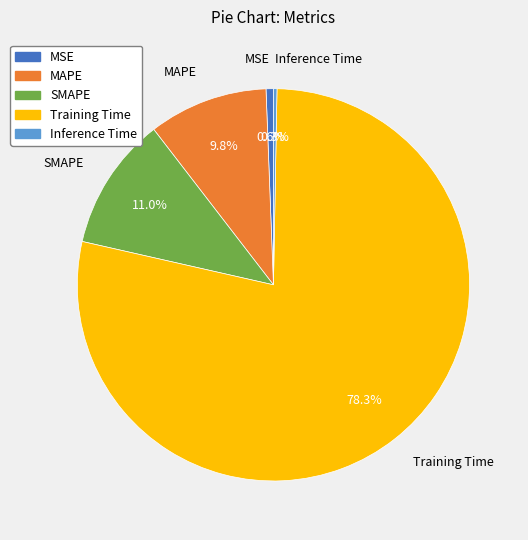

Count the number of slices in the pie.

5